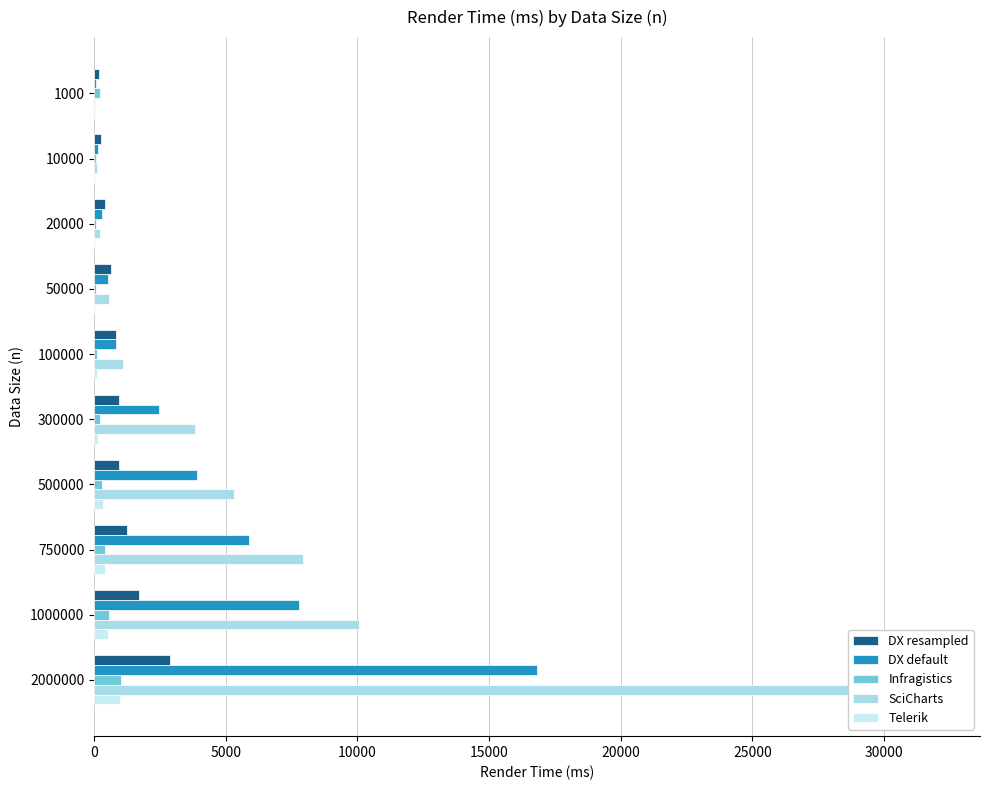

List the series in order of their peak value, highest first.

SciCharts, DX default, DX resampled, Infragistics, Telerik